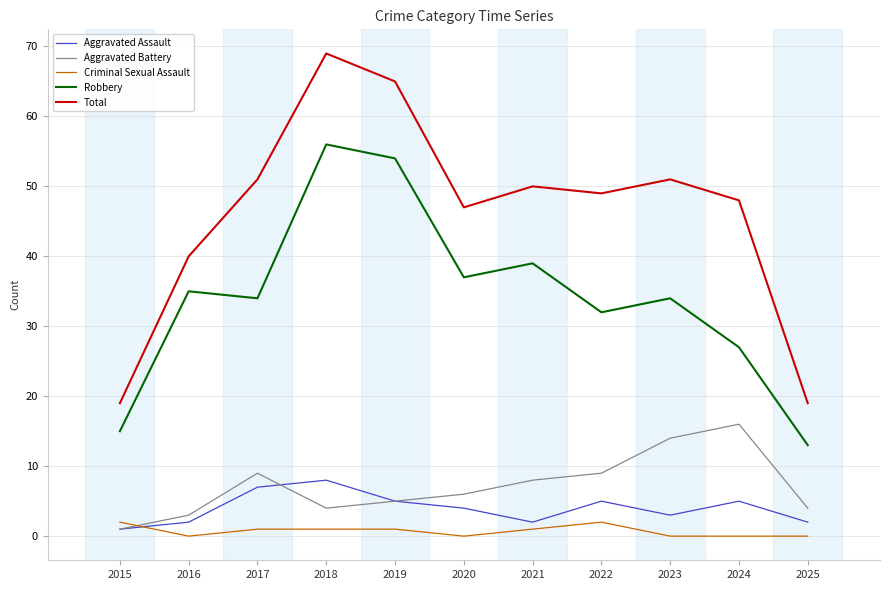

How many series are shown in this chart?

5